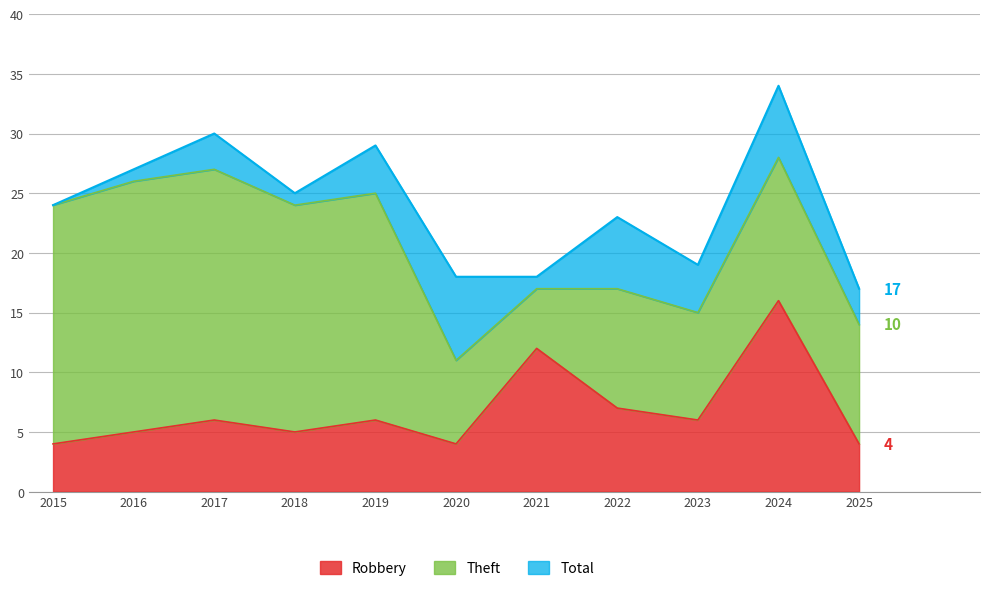

Does the chart display data point markers on the line(s)?

No